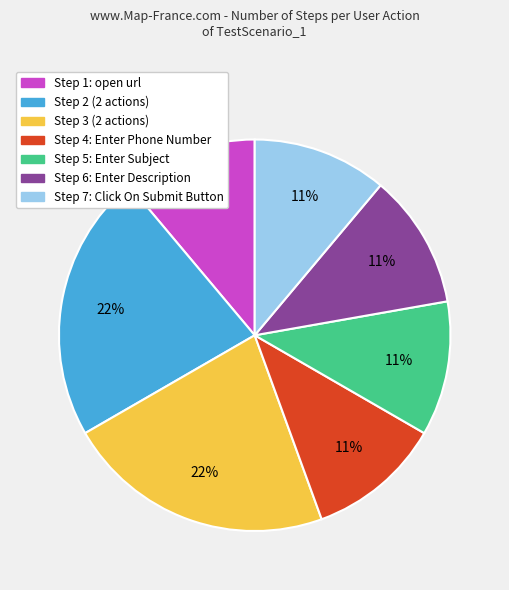

How many slices are in this pie chart?

7